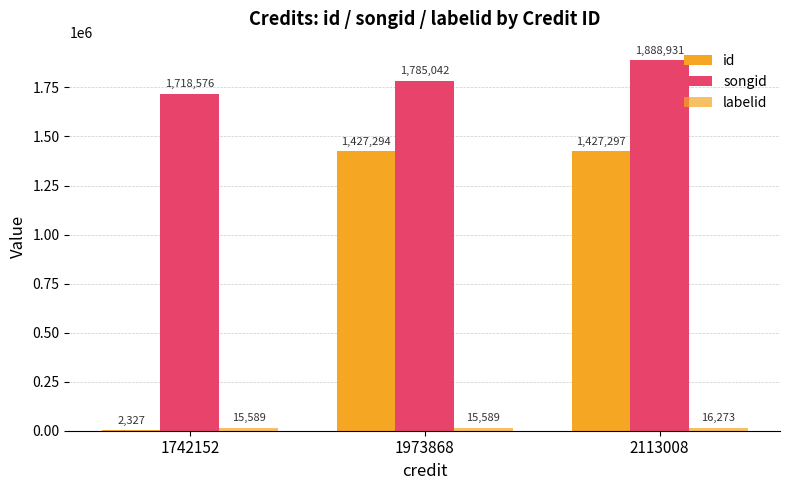

How many groups of bars are there?

3